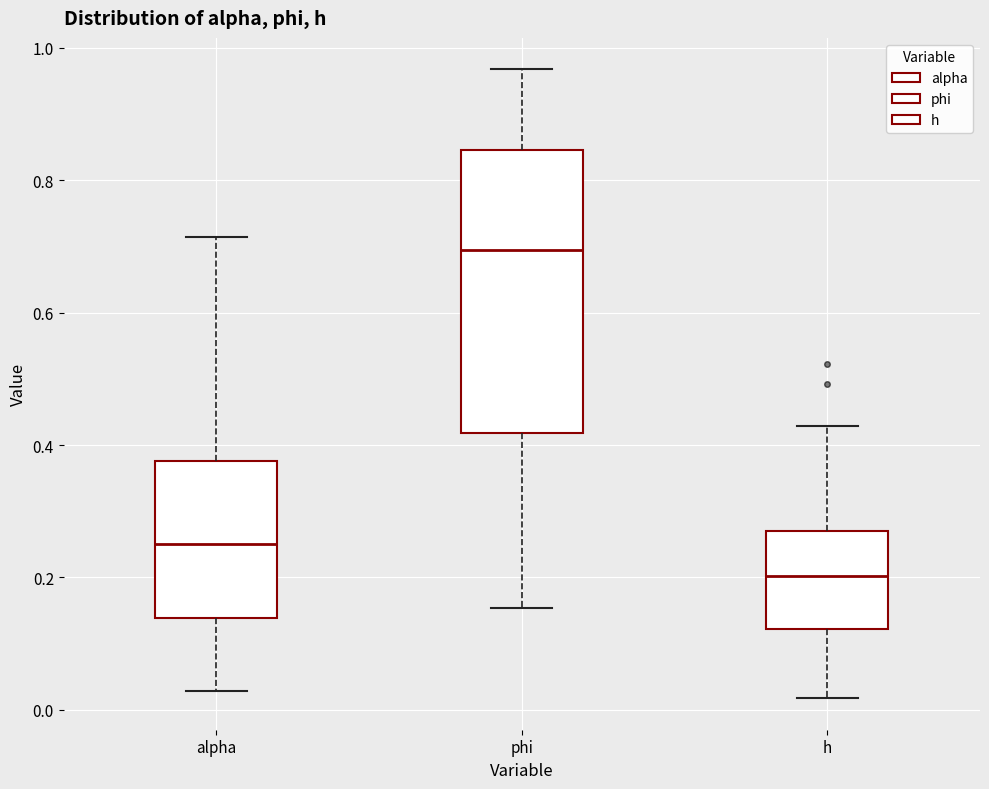

Which box's median line is the highest?

phi